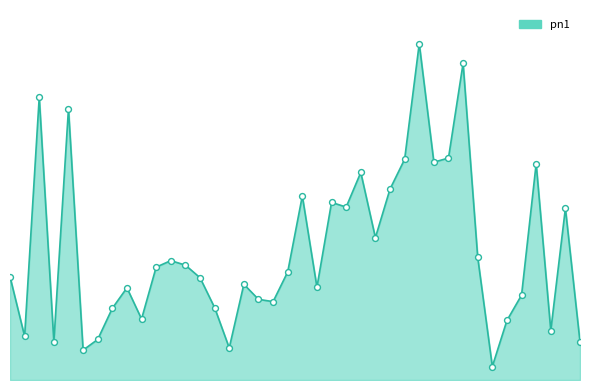

Which series has the largest Y range (max minus min)?

pn1_line